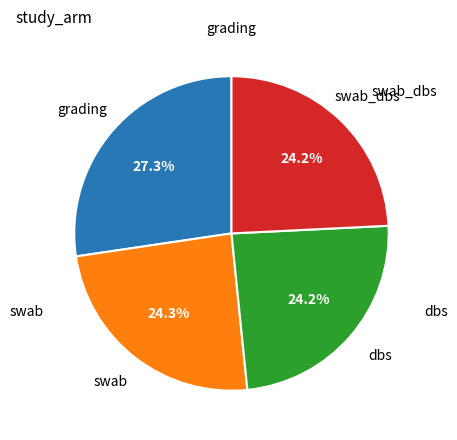

Does any single category account for the majority?

No